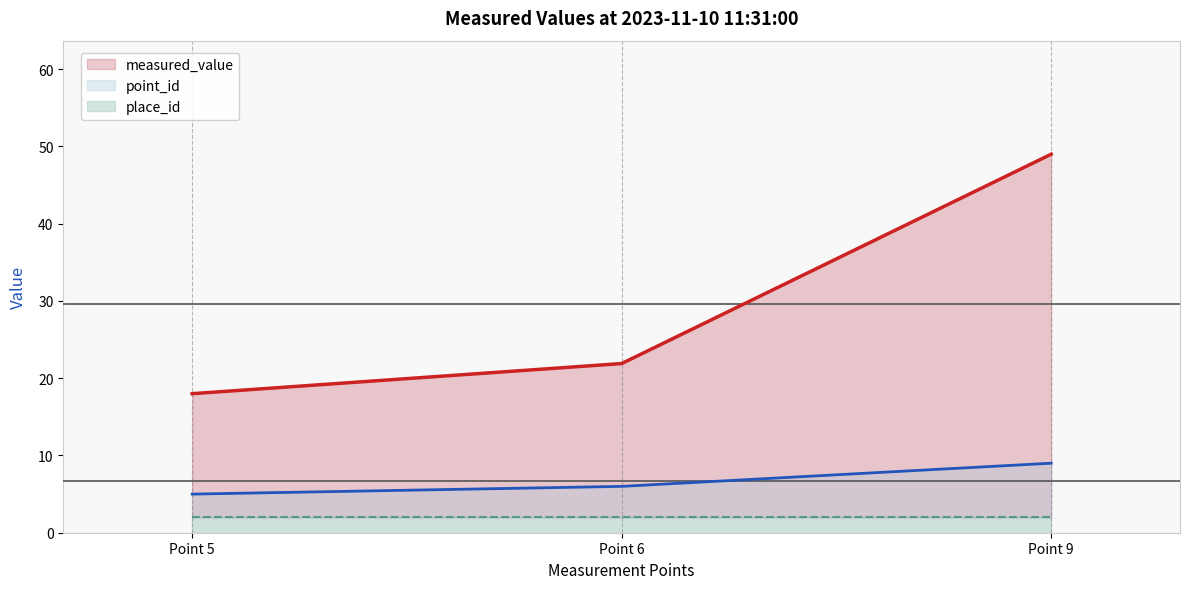

How many lines are shown in the chart?

3